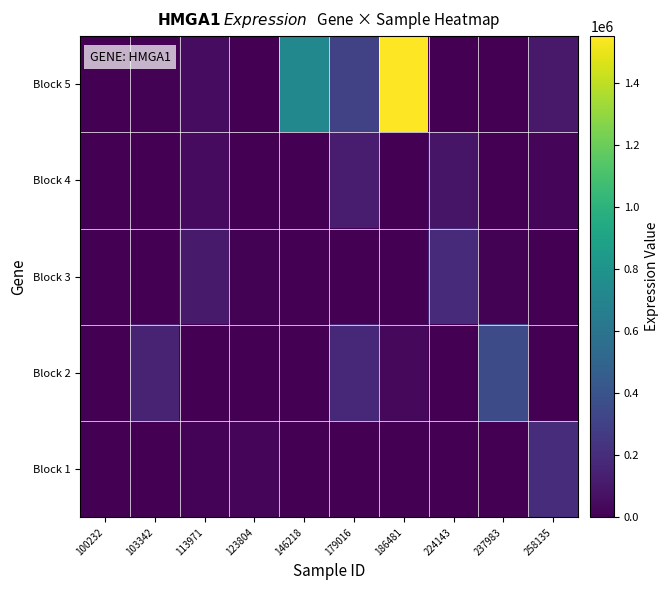

Reading left to right, transcribe all the data shown in this chart.

Block 1: 100232=0	103342=0	113971=12530	123804=25997	146218=0	179016=0	186481=0	224143=0	237983=0	258135=195581
Block 2: 100232=0	103342=156641	113971=0	123804=0	146218=0	179016=171144	186481=33687	224143=0	237983=358400	258135=0
Block 3: 100232=4906	103342=0	113971=112109	123804=10581	146218=0	179016=0	186481=0	224143=192977	237983=9683	258135=0
Block 4: 100232=0	103342=0	113971=45190	123804=0	146218=0	179016=118847	186481=0	224143=90051	237983=0	258135=30002
Block 5: 100232=0	103342=7449	113971=52449	123804=0	146218=725955	179016=302934	186481=1549847	224143=0	237983=0	258135=107406